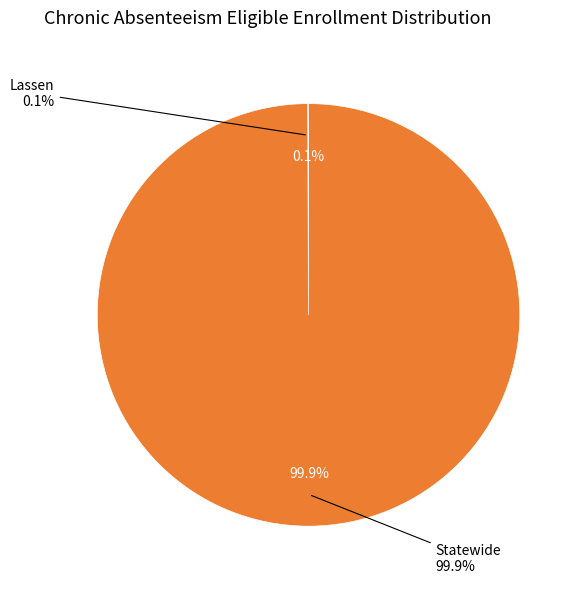

Which slice is the largest?

Statewide